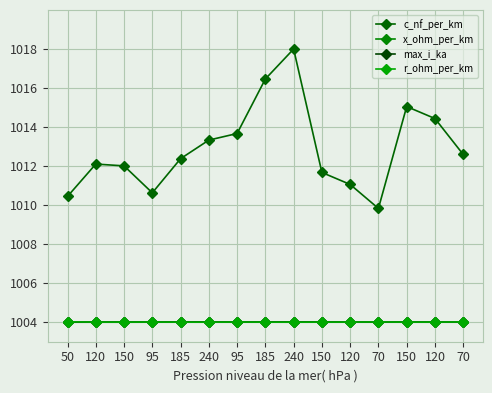

Count the number of categories in the chart.

15